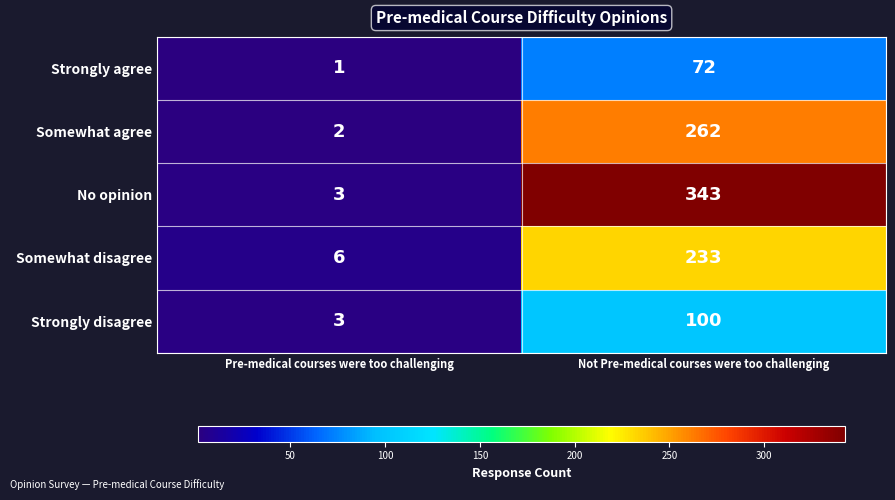

List the series in order of their peak value, lowest first.

Strongly agree, Strongly disagree, Somewhat disagree, Somewhat agree, No opinion